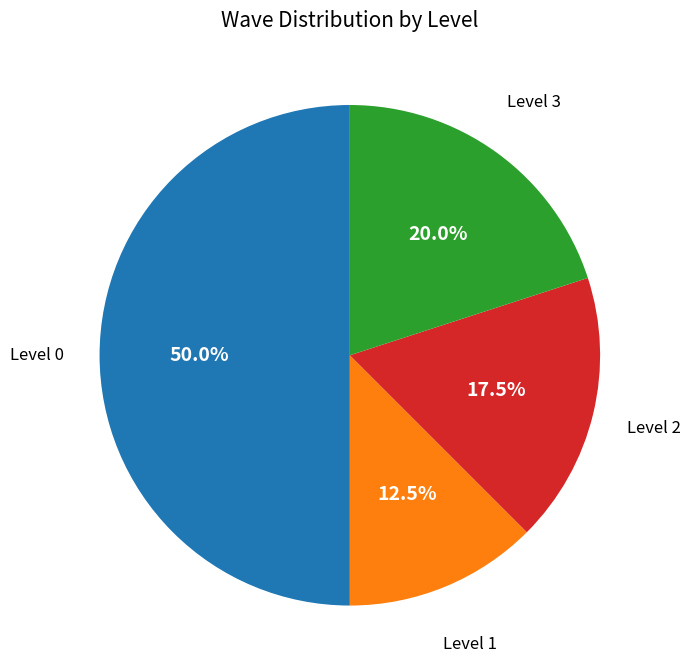

What is the smallest slice in the pie chart?

Level 1